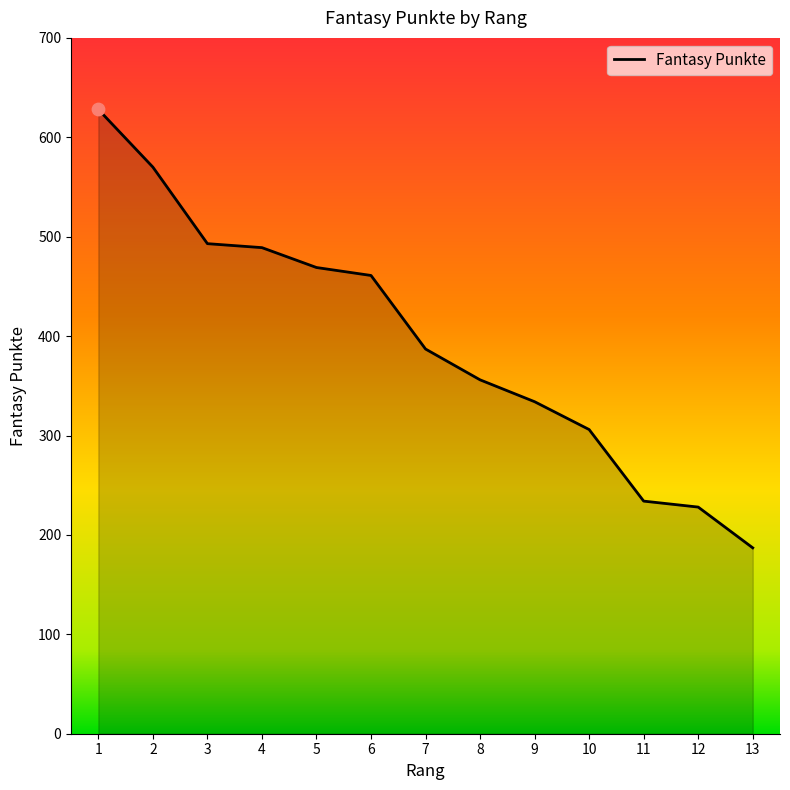

Between 11 and 4, which is larger?

4